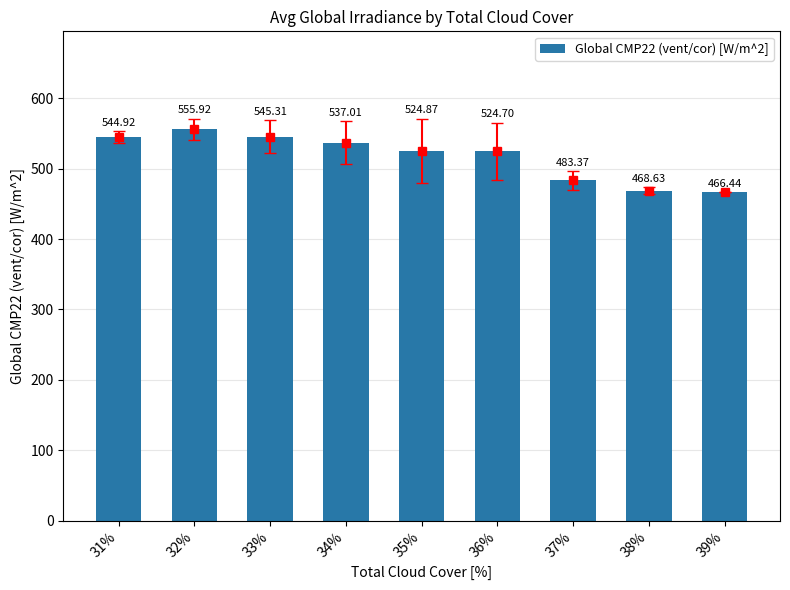

What is the label of the 6th bar from the right?

34%